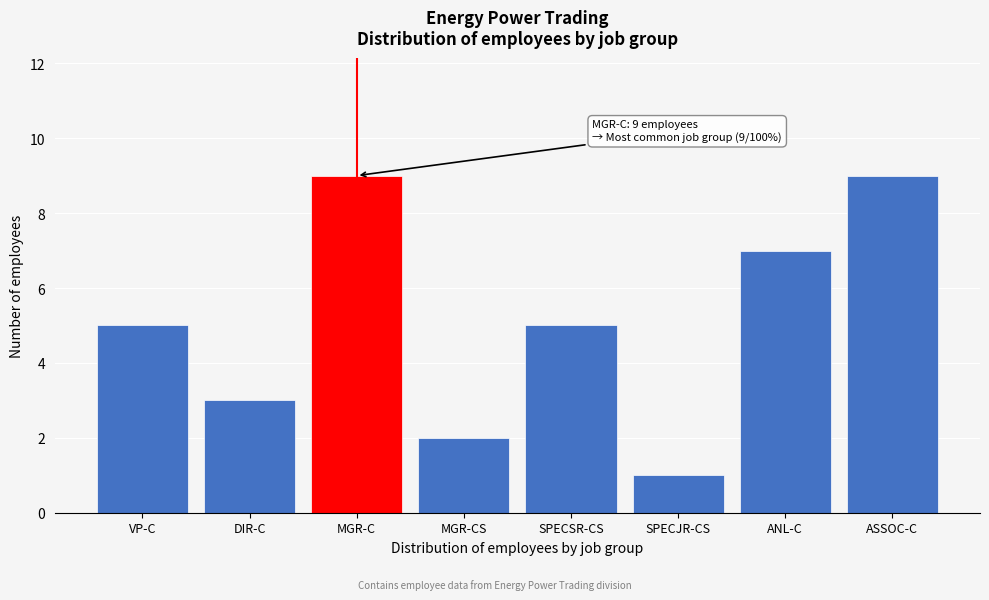

Reading left to right, list all the values displayed in this chart.

VP-C=5	DIR-C=3	MGR-C=9	MGR-CS=2	SPECSR-CS=5	SPECJR-CS=1	ANL-C=7	ASSOC-C=9